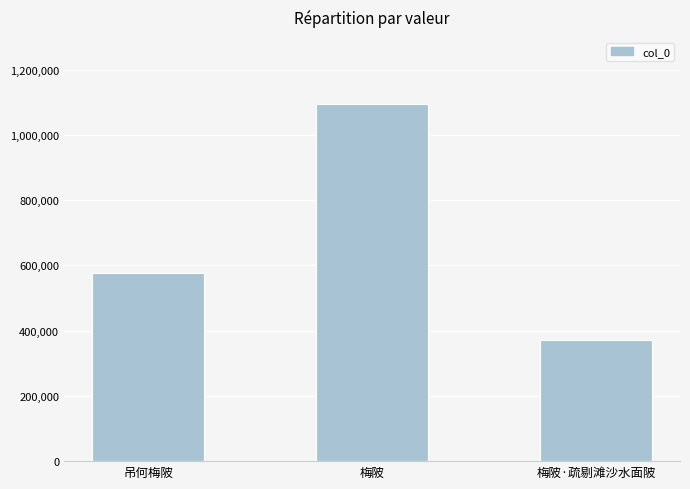

The chart shows a value of 1018309 at 吊何梅陂. True or false?

False